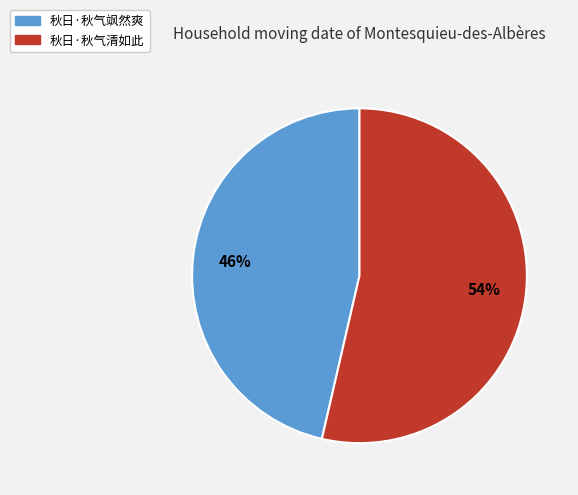

Is it true that 秋日·秋气飒然爽 is 46% of the pie?

True